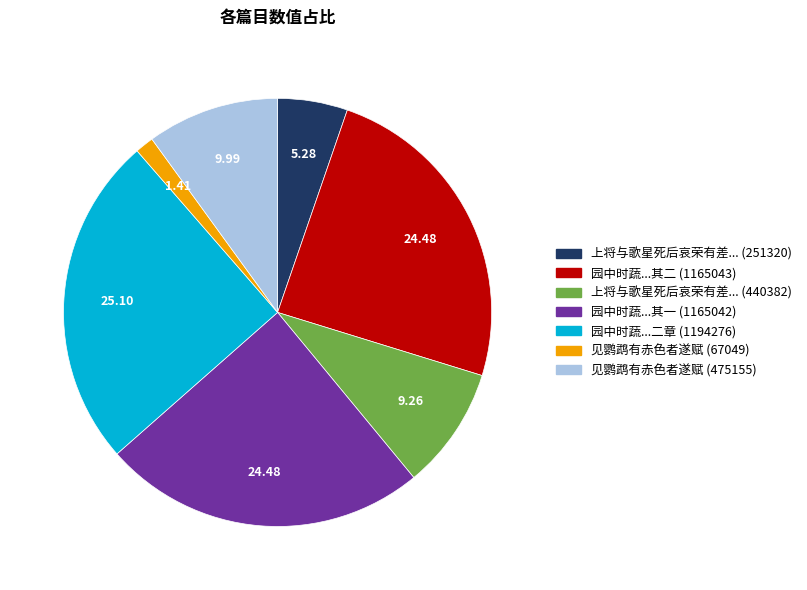

Is the sum of 园中时蔬...其一 (1165042) and 见鹦鹉有赤色者遂赋 (475155) greater than half?

No